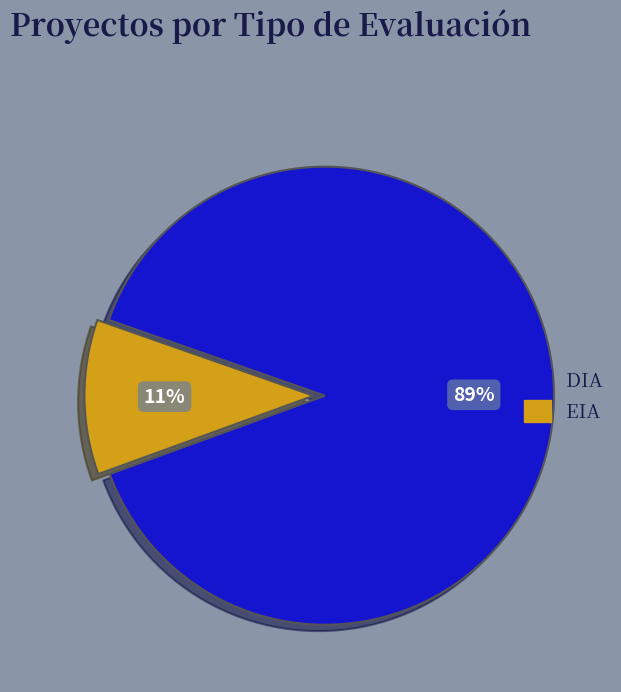

What is the ratio of the value at EIA to the value at DIA?

0.1